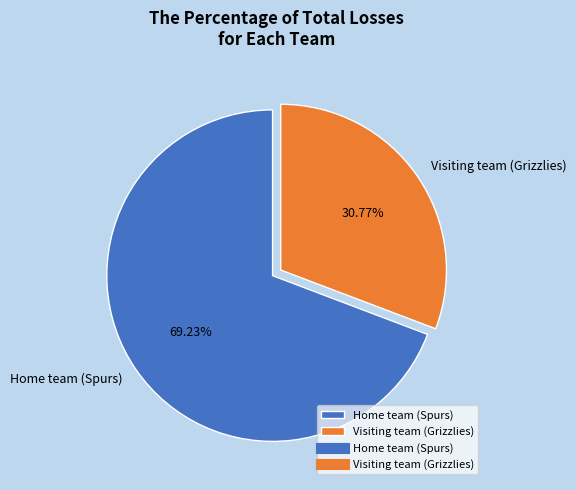

Which category has the smallest portion of the pie?

Visiting team (Grizzlies)